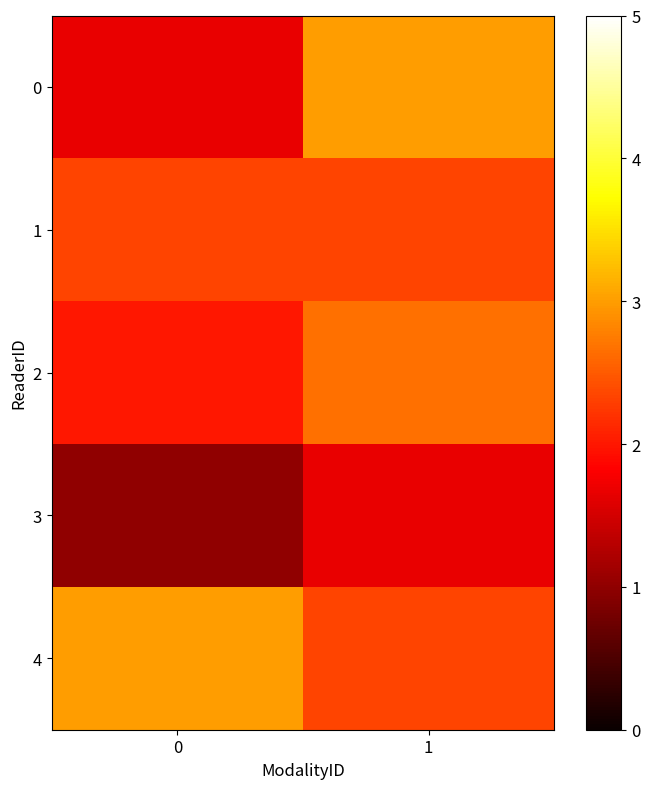

At how many categories does at least one series exceed 1?

2